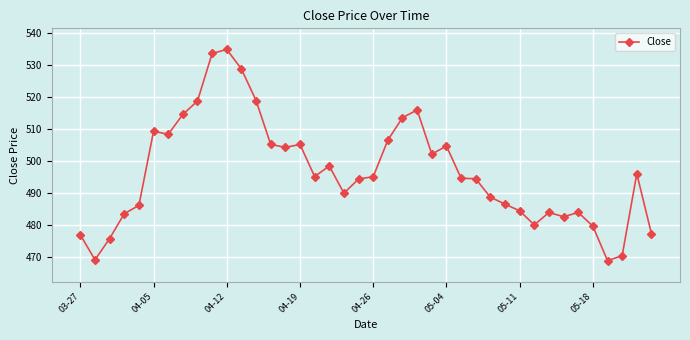

What is the sum of all values?

19857.0